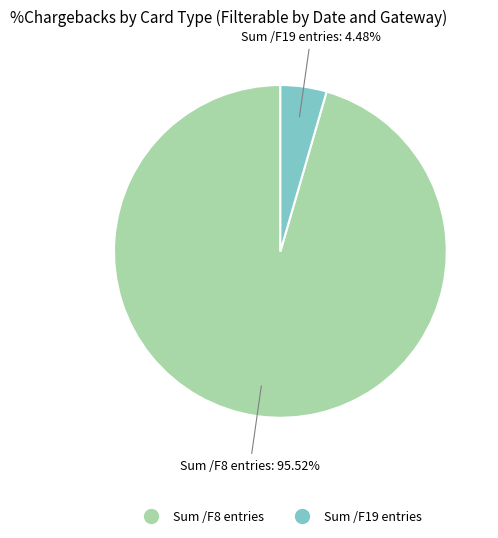

Is there a majority slice in this chart?

Yes